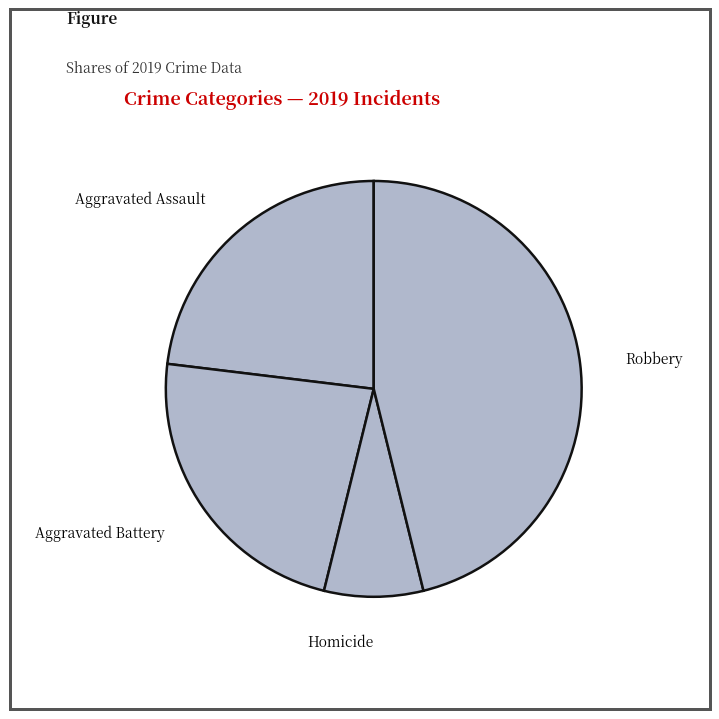

Which category has the smallest portion of the pie?

Homicide